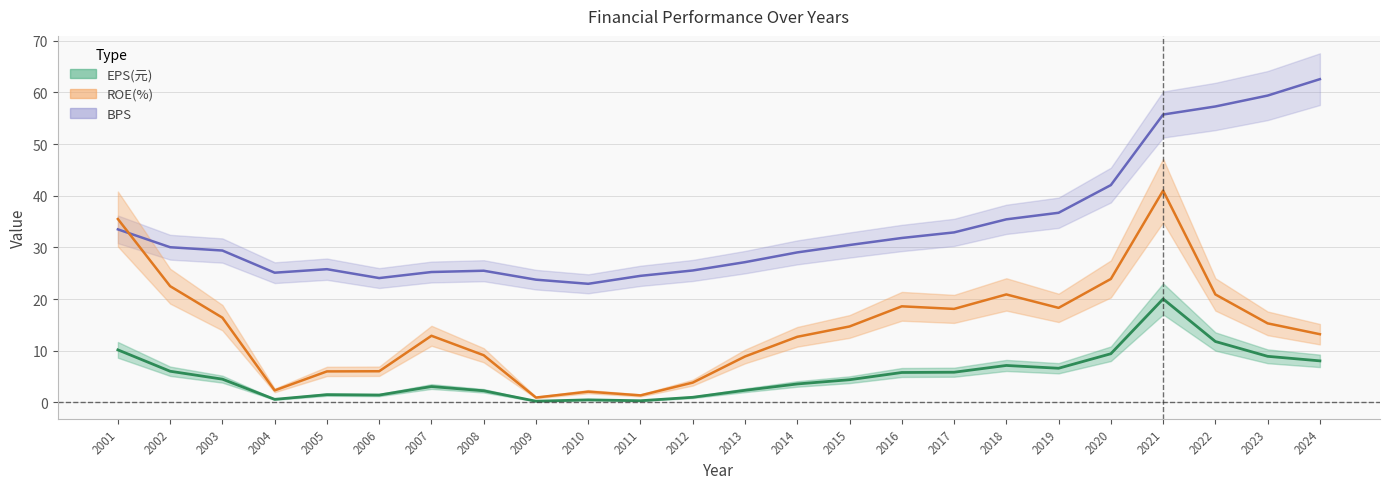

Is it true that BPS equals 42.0 at 2024?

False